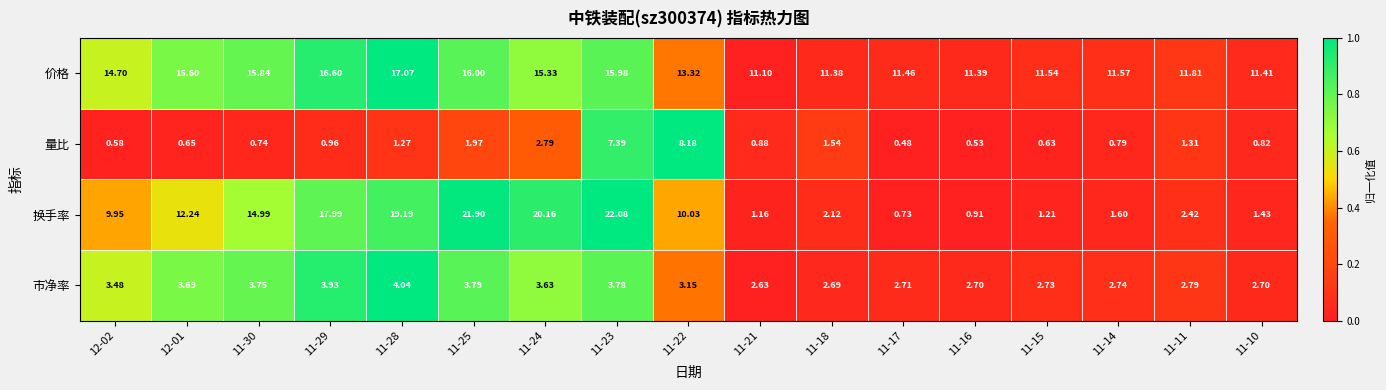

What is the total value across all series at 11-10?

16.4